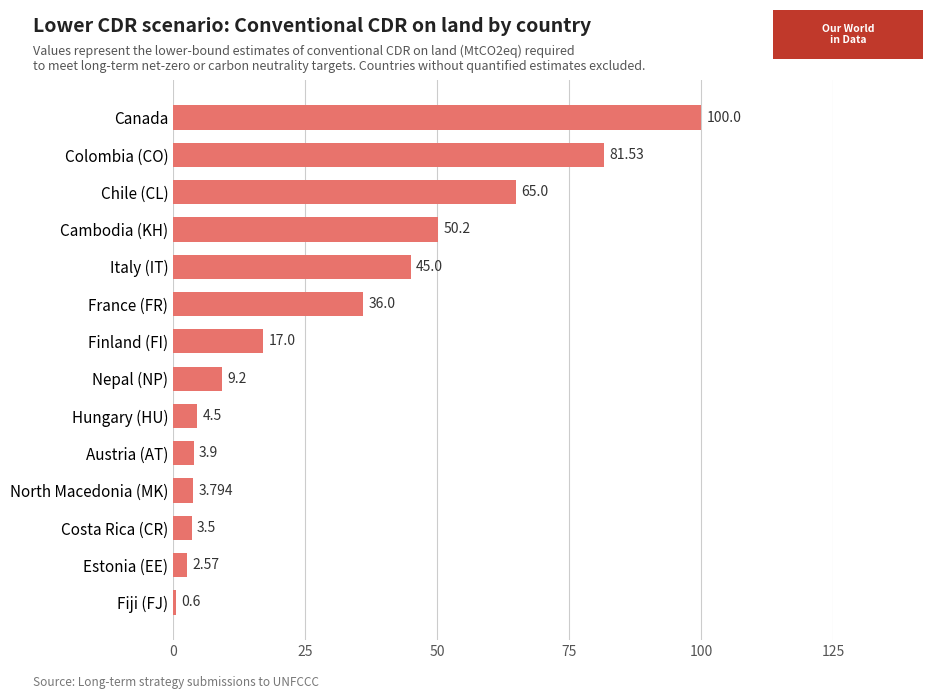

Rank the categories by value from lowest to highest.

Fiji (FJ), Estonia (EE), Costa Rica (CR), North Macedonia (MK), Austria (AT), Hungary (HU), Nepal (NP), Finland (FI), France (FR), Italy (IT), Cambodia (KH), Chile (CL), Colombia (CO), Canada